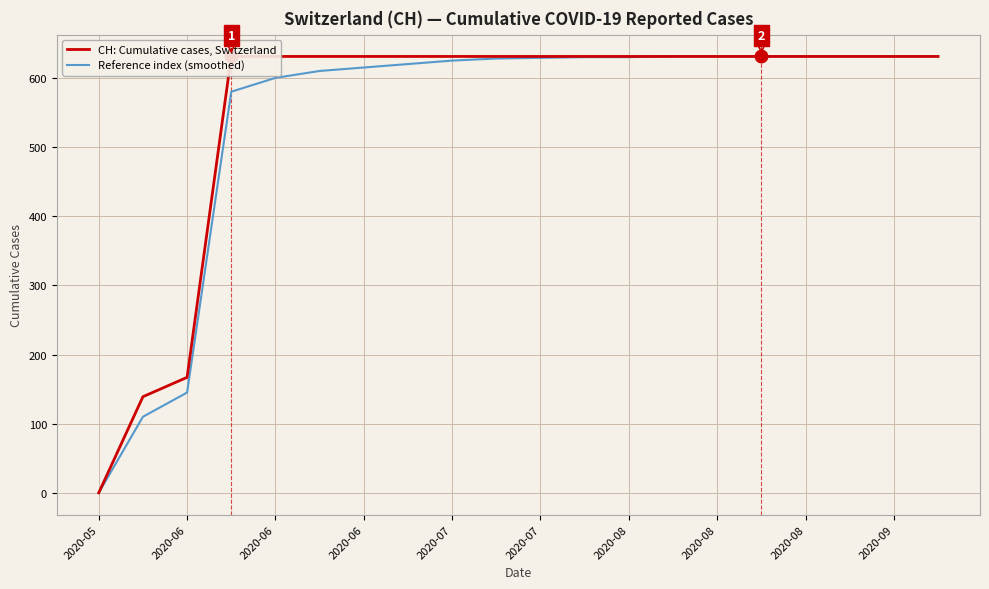

True or false: Reference index (smoothed) and CH: Cumulative cases, Switzerland cross at least once.

False